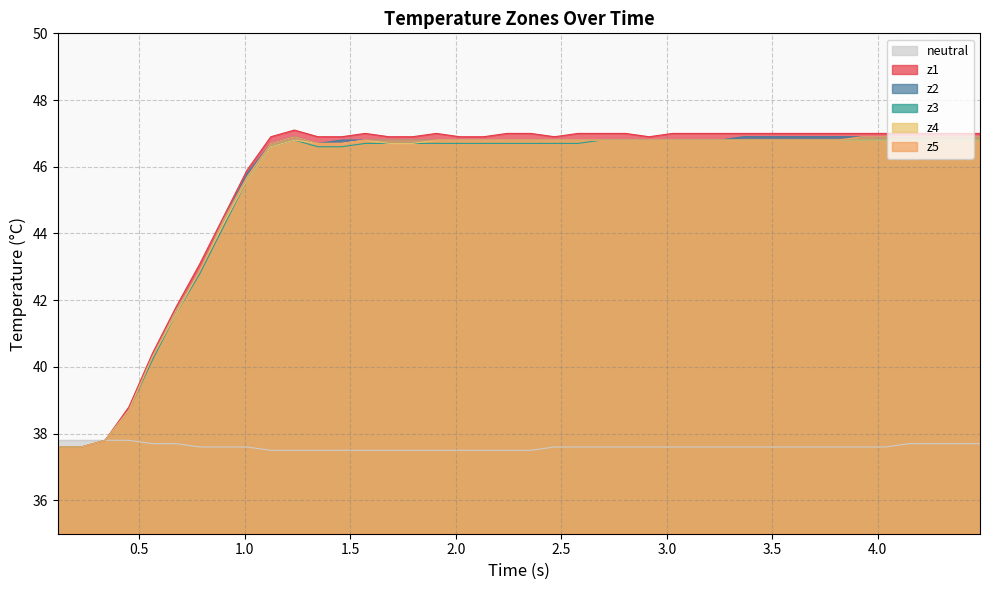

True or false: neutral and z5 intersect in this chart.

False